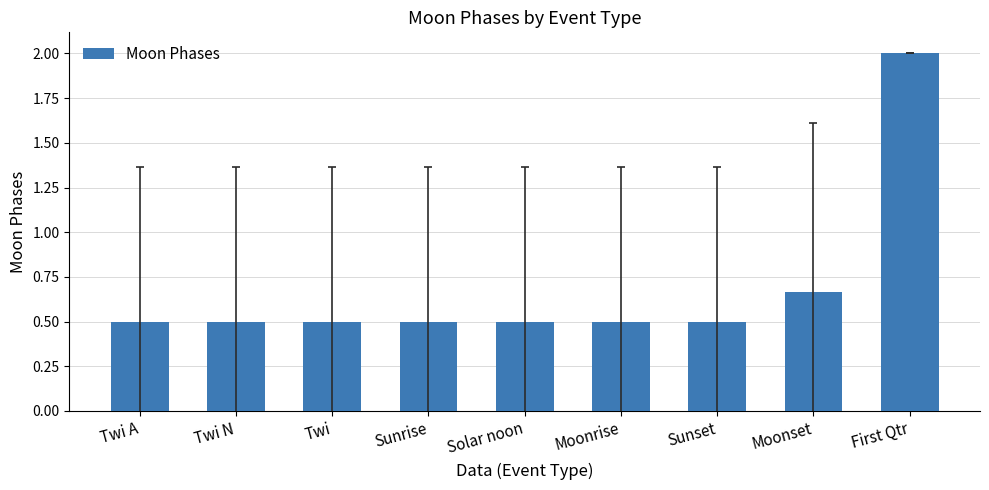

What is the label of the 4th bar from the right?

Moonrise